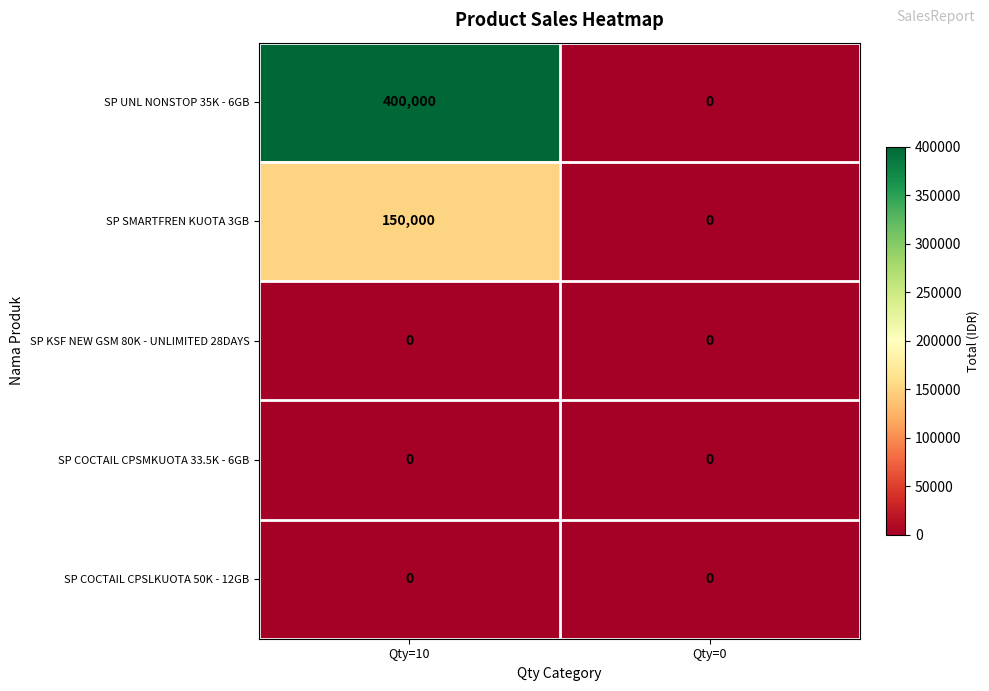

The SP UNL NONSTOP 35K - 6GB series shows 400000 at Qty=10. True or false?

True